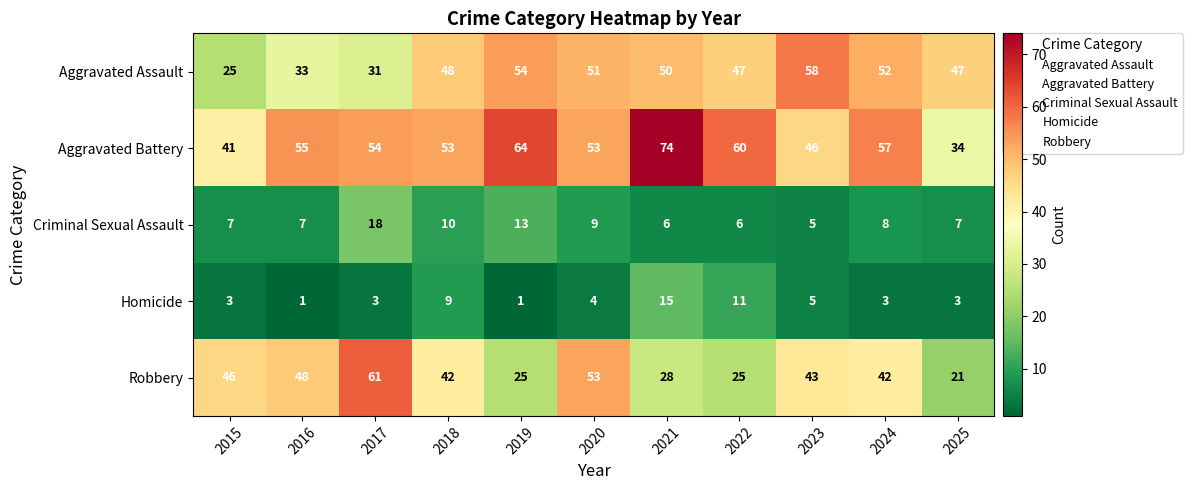

What is the difference between the second highest and second lowest values in the Aggravated Assault series?

23